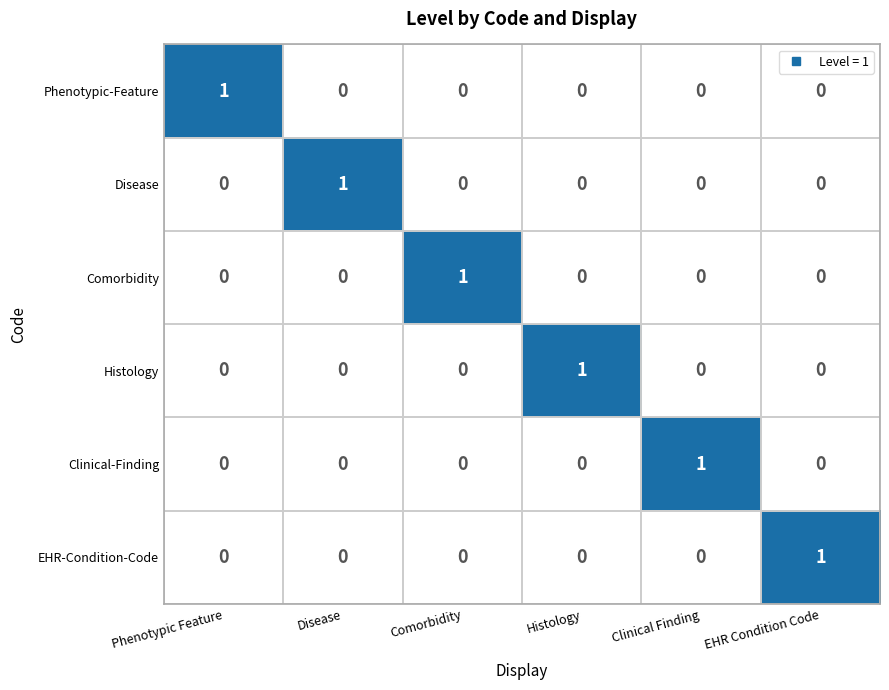

True or false: Comorbidity has a value of 0 at Phenotypic Feature.

True